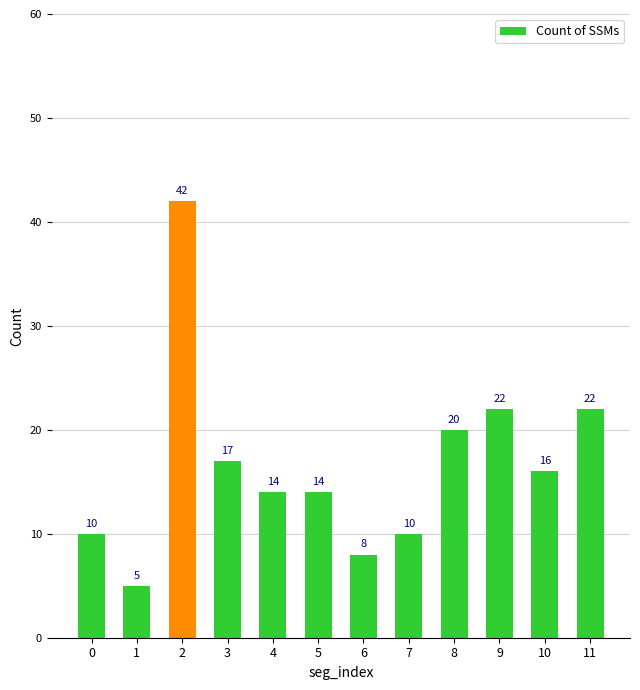

What is the smallest value displayed?

5